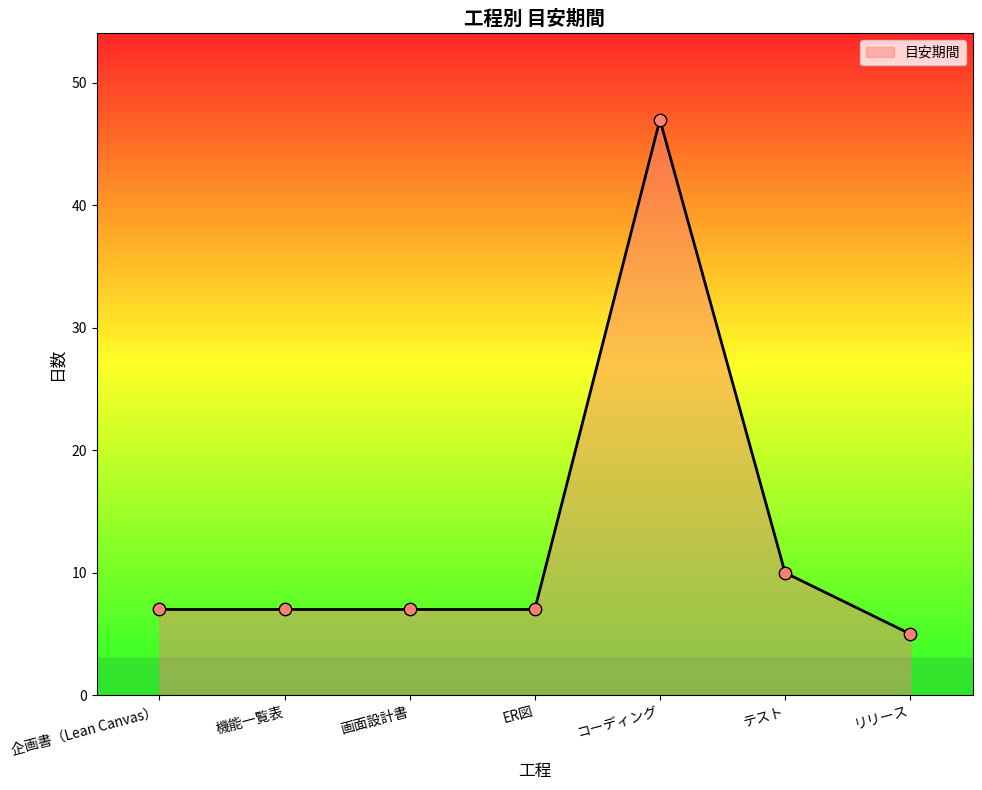

Between 企画書（Lean Canvas） and リリース, which is larger?

企画書（Lean Canvas）